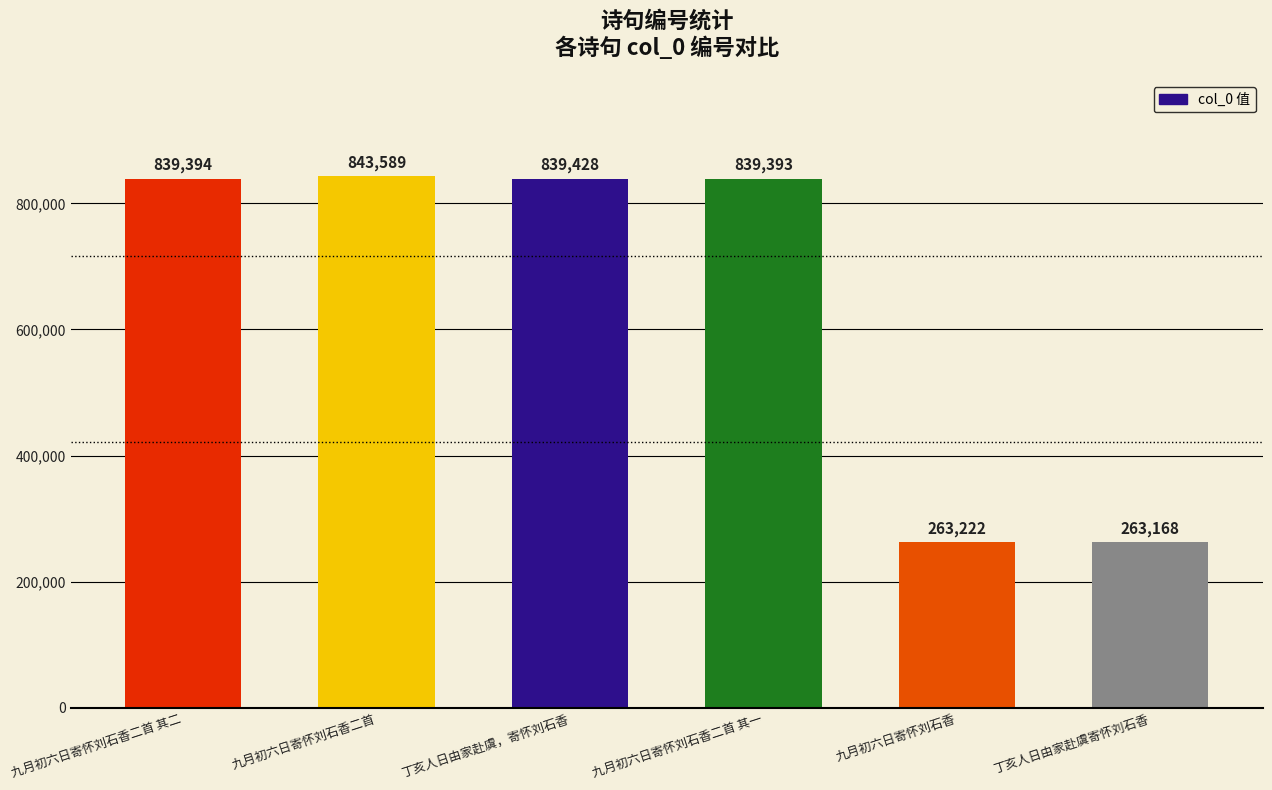

What is the average value?

648032